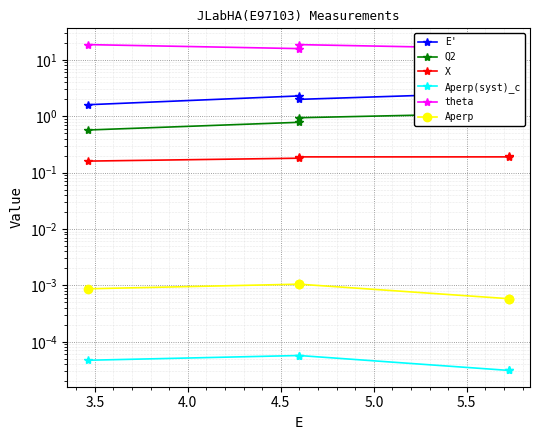

Between 3.5 and 5.0, which series saw the biggest shift?

theta